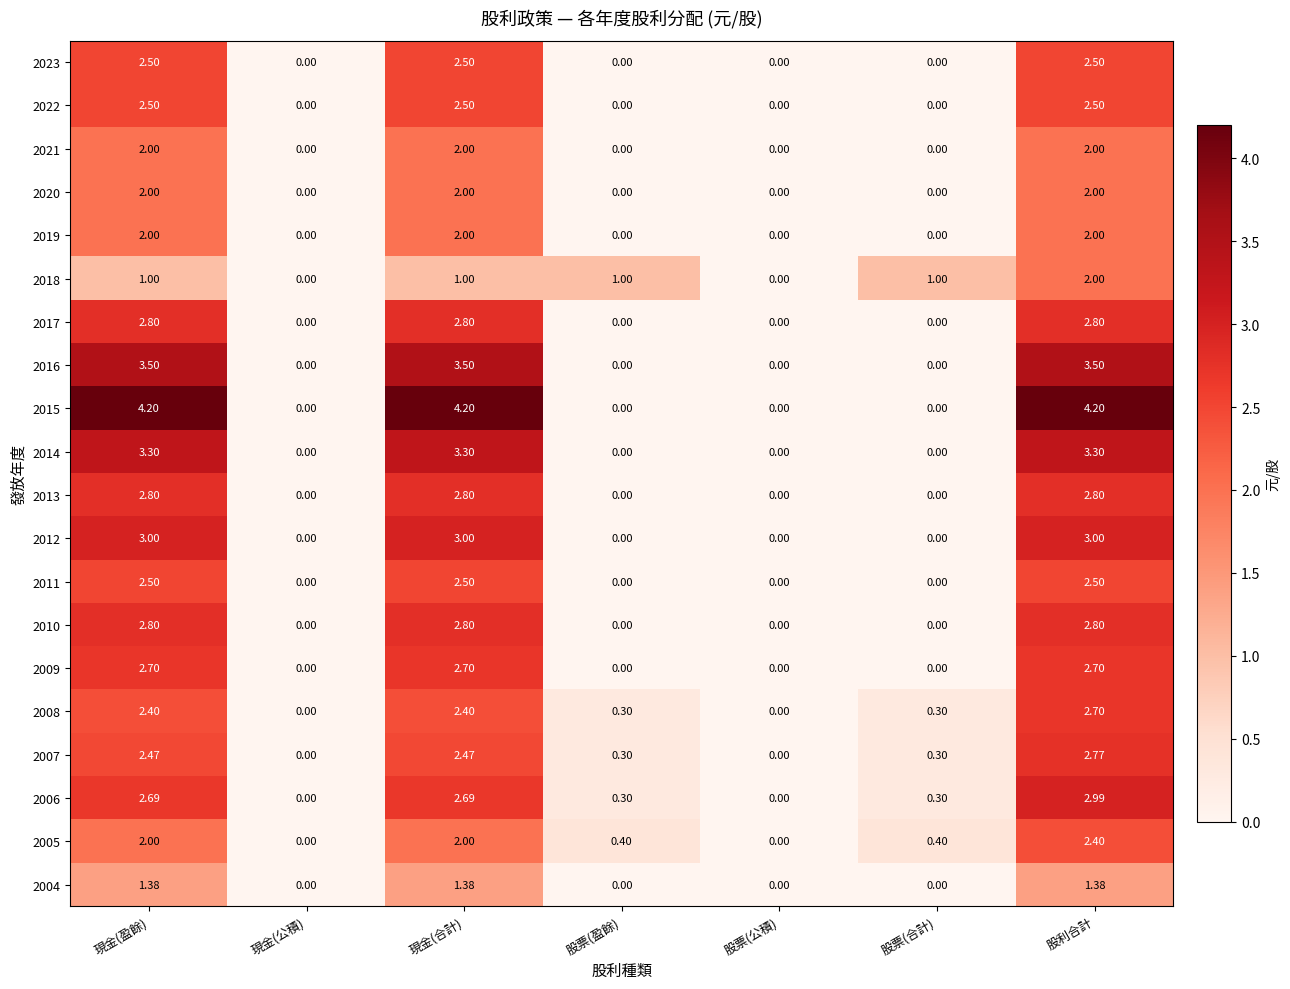

What is the difference between the highest and lowest values at 股利合計?

2.8